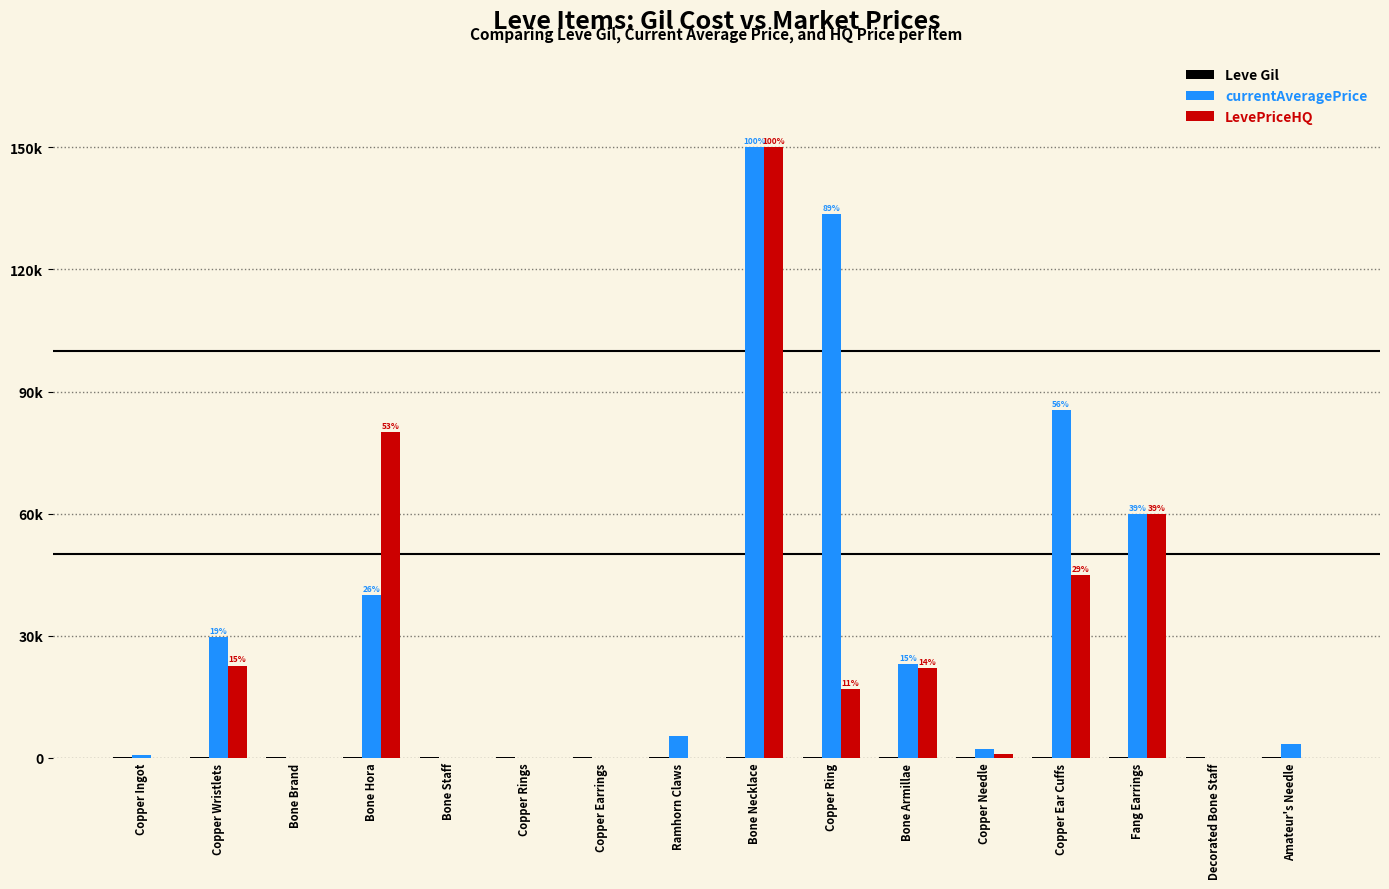

What position from the left is Fang Earrings?

14